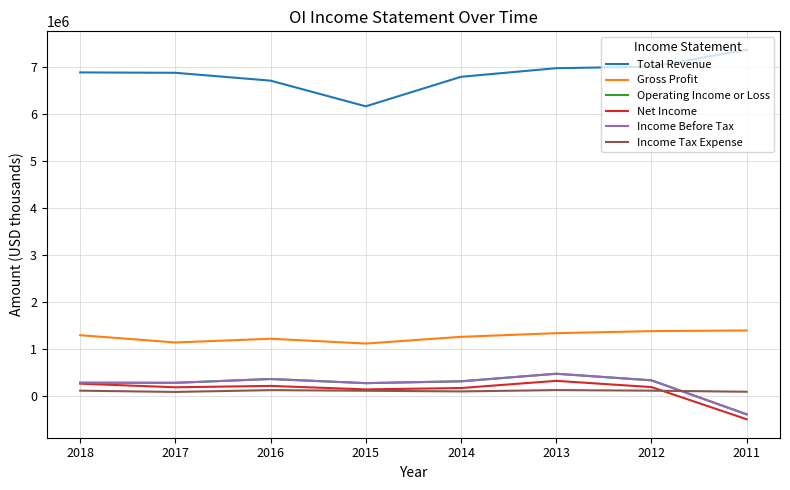

Does the chart have visible grid lines?

Yes